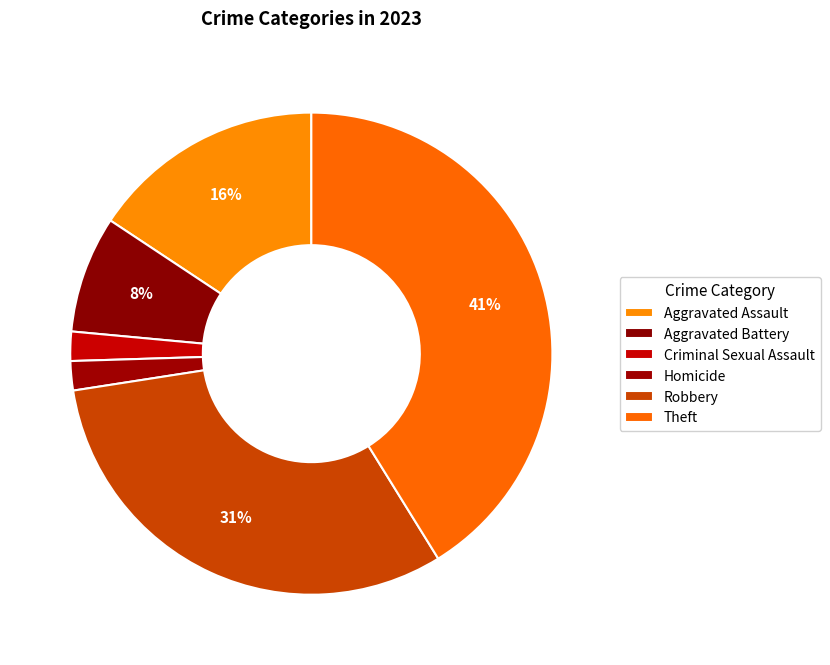

Does any single category account for the majority?

No